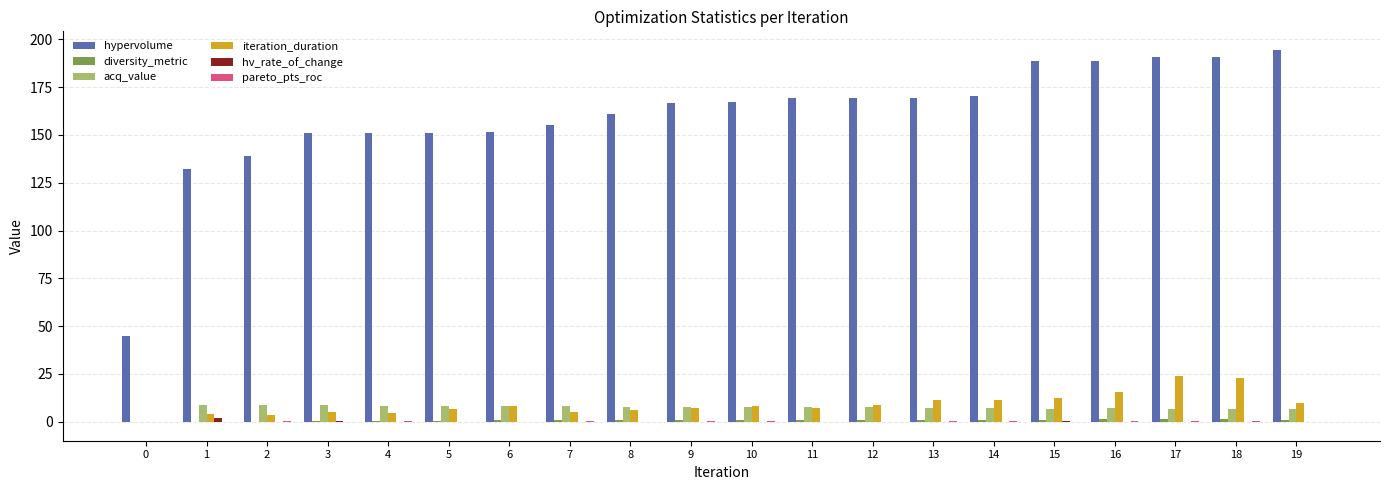

Which series has the largest total across all categories?

hypervolume